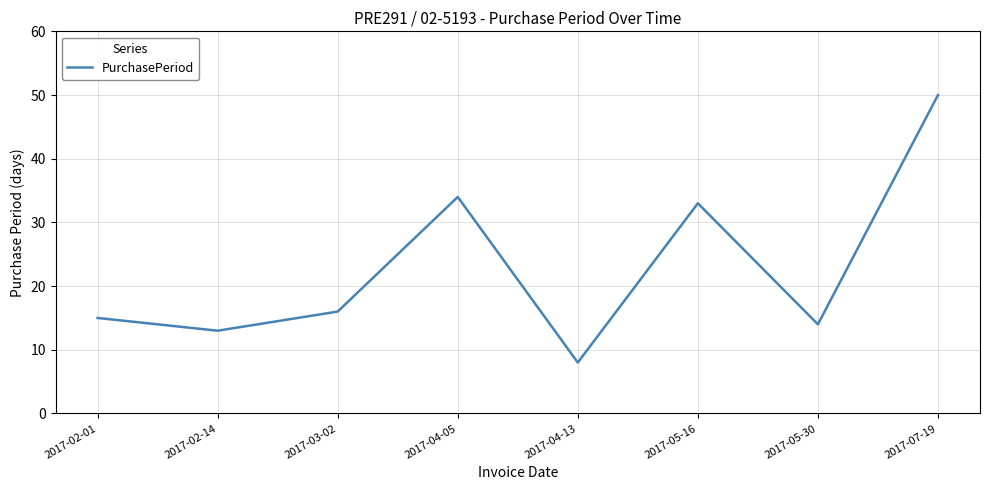

How many lines are shown in the chart?

1